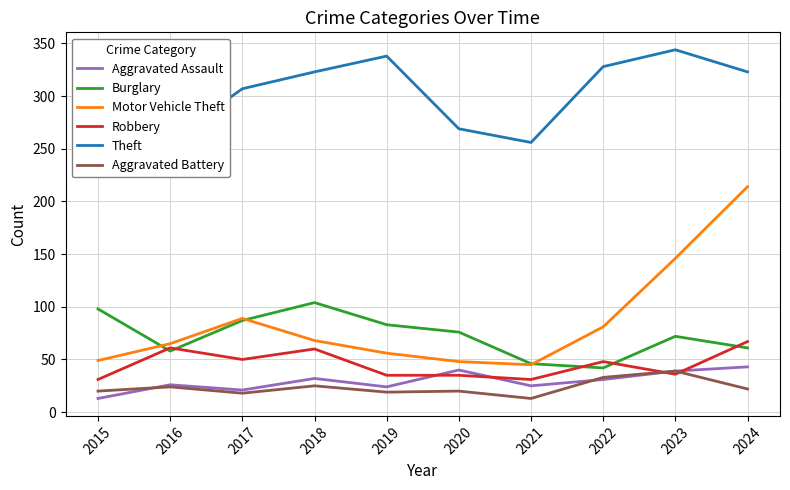

What is the average value of the Aggravated Assault series?

29